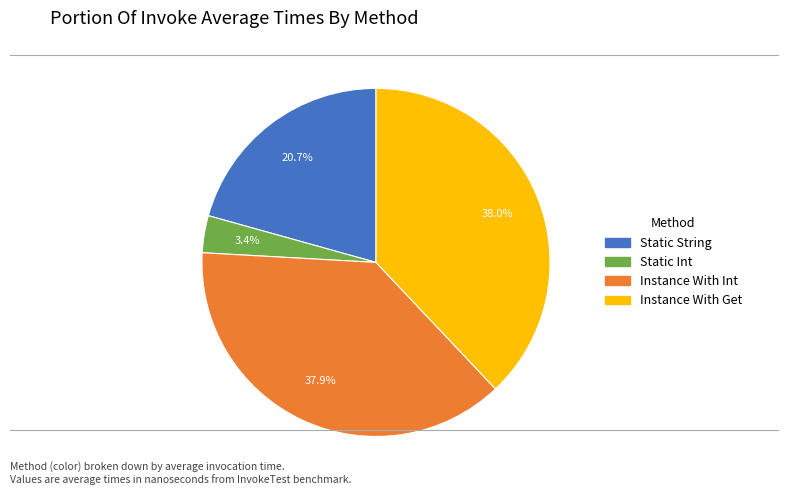

Is there any slice that represents more than half of the pie?

No